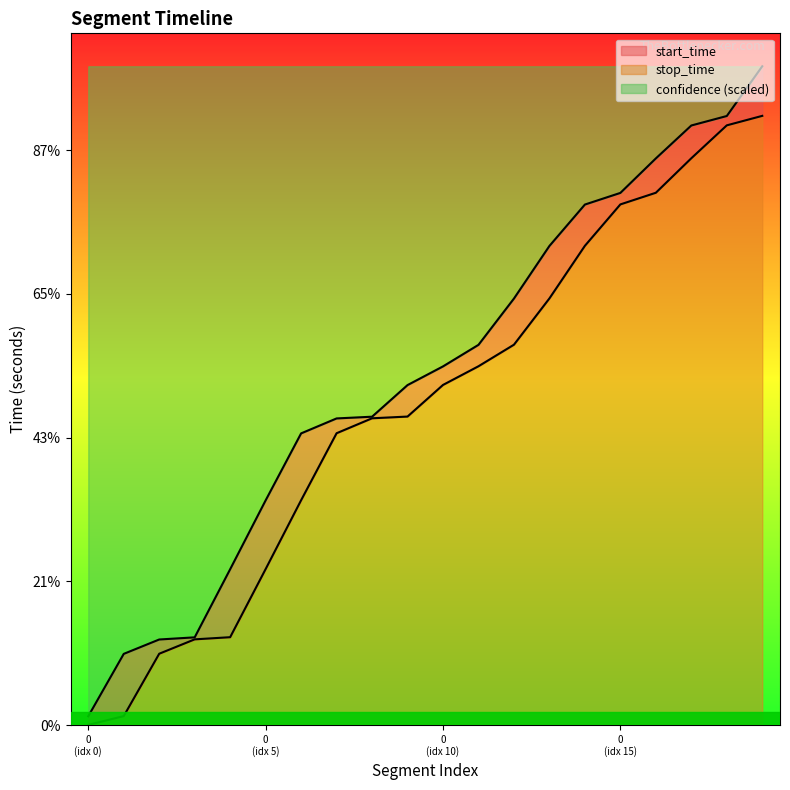

What are all the series names shown in the legend?

start_time, stop_time, confidence (scaled)